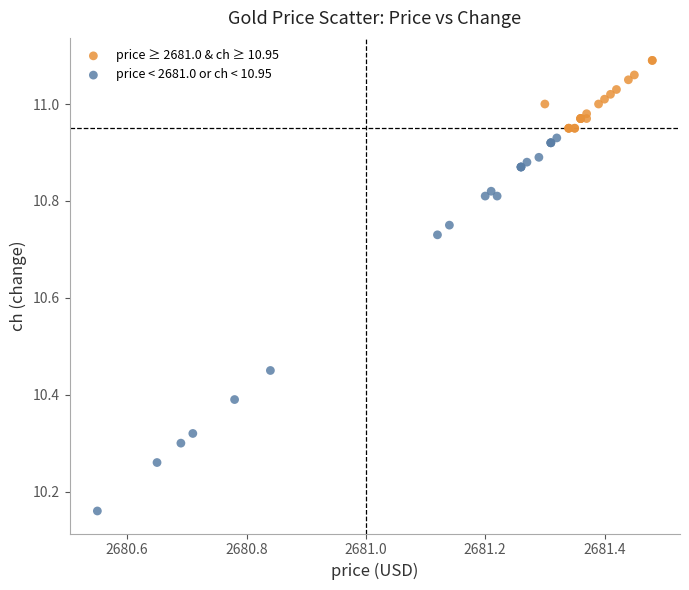

Which series contains the highest Y value?

price ≥ 2681.0 & ch ≥ 10.95